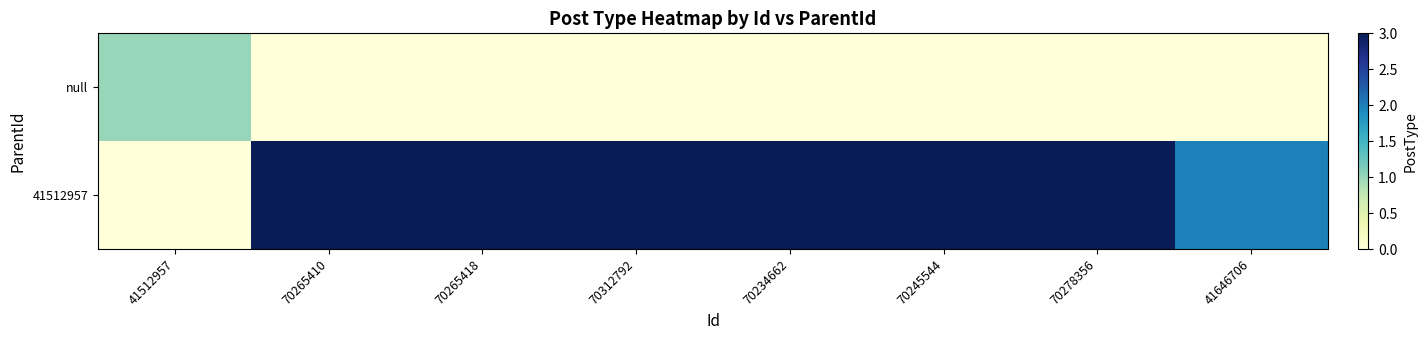

At which category is the sum across all series the highest?

70265410